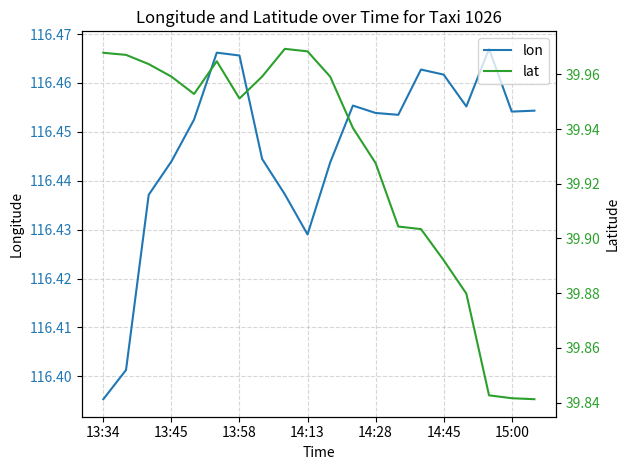

What is the sum of all lat values?

798.6